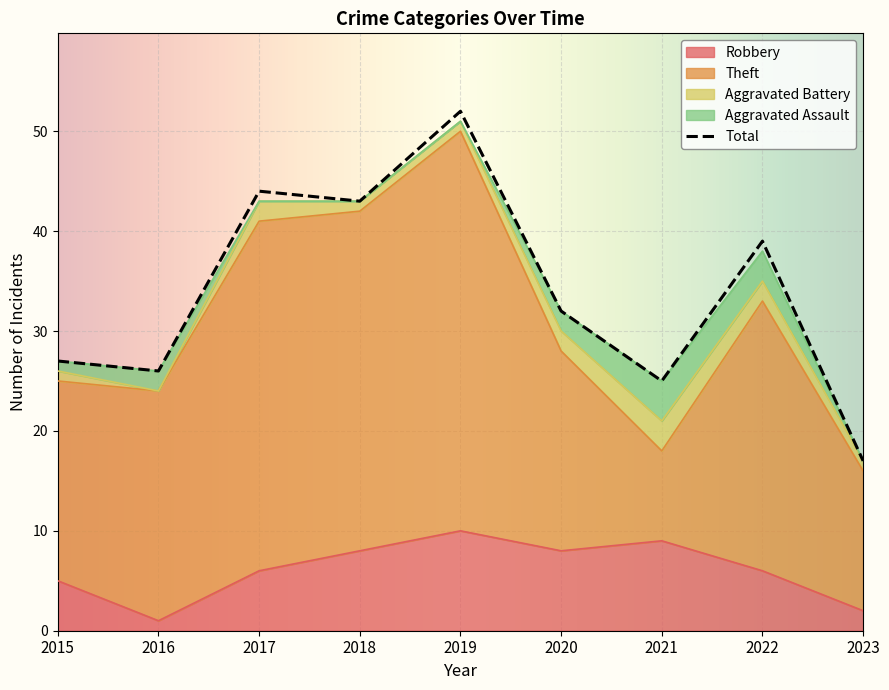

Which series has the largest total across all categories?

Total